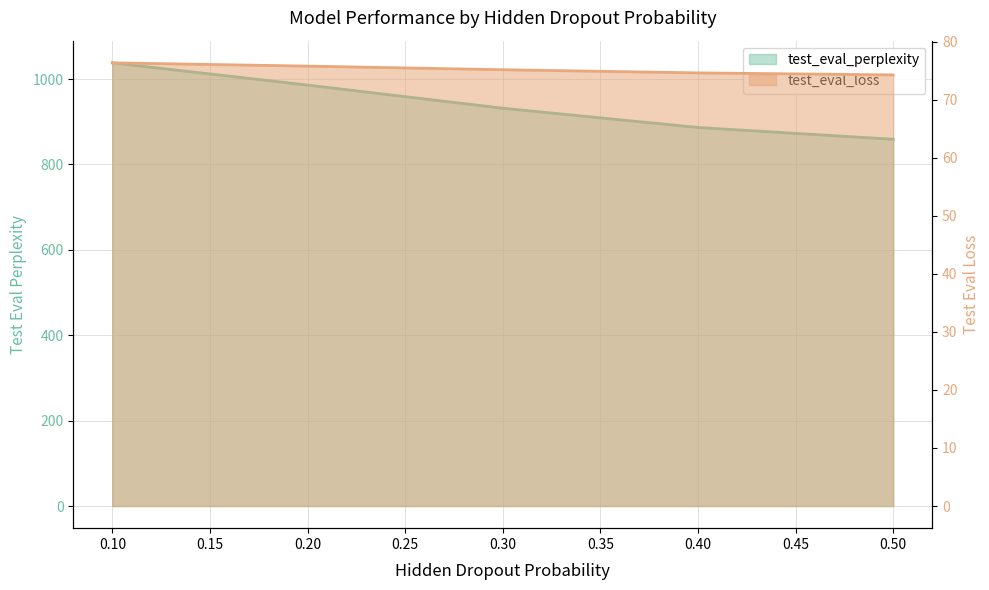

Which label corresponds to the smallest value in the chart?

0.5